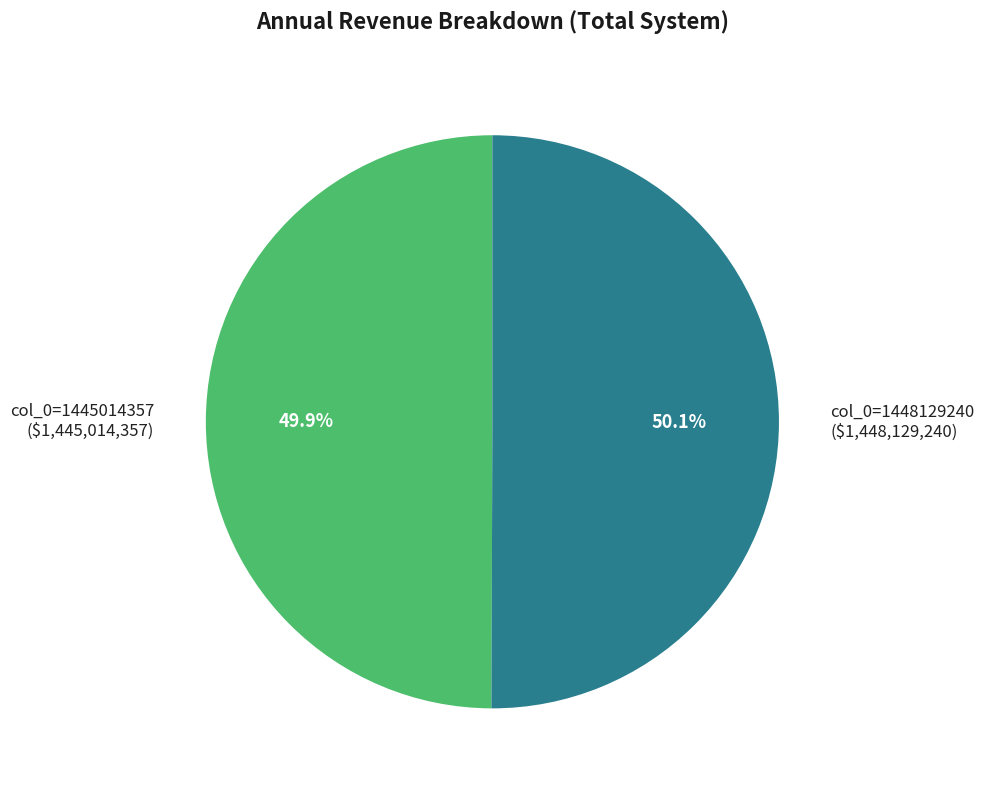

Is there any slice that represents more than half of the pie?

Yes